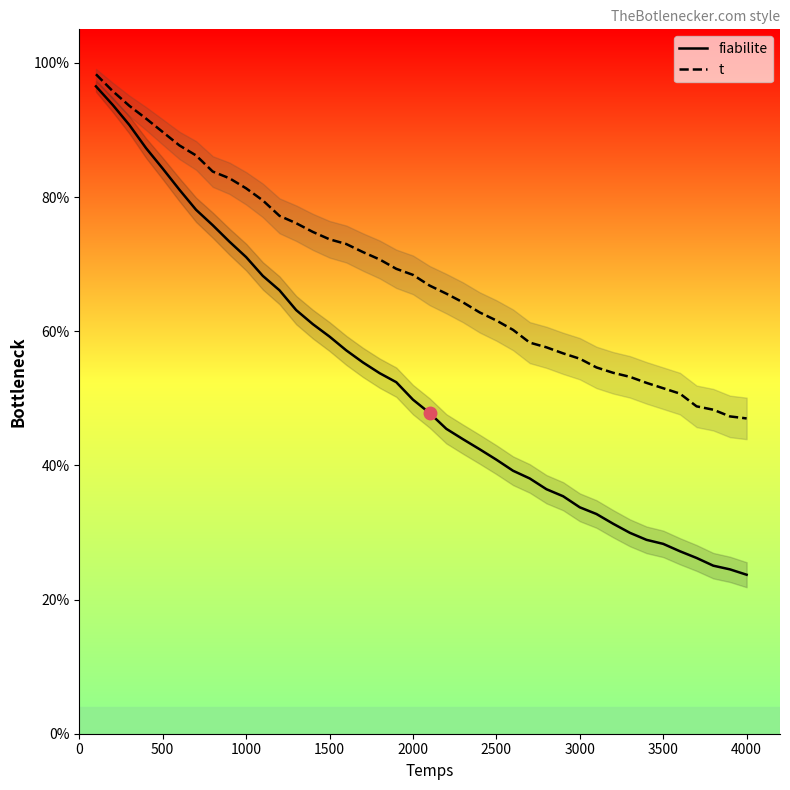

How many data points does each series have?

40